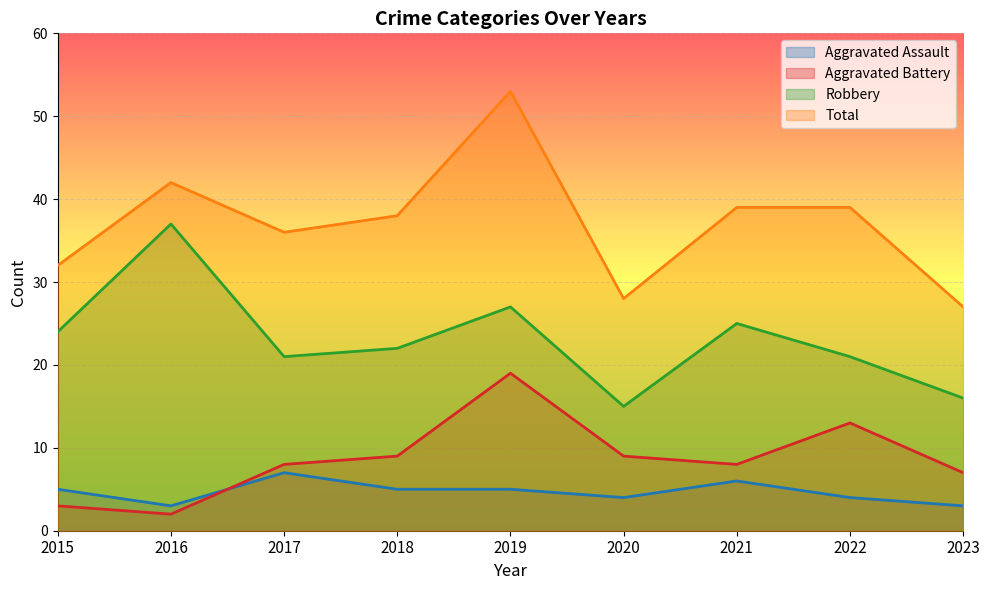

The value of Total at 2019 is 95. True or false?

False